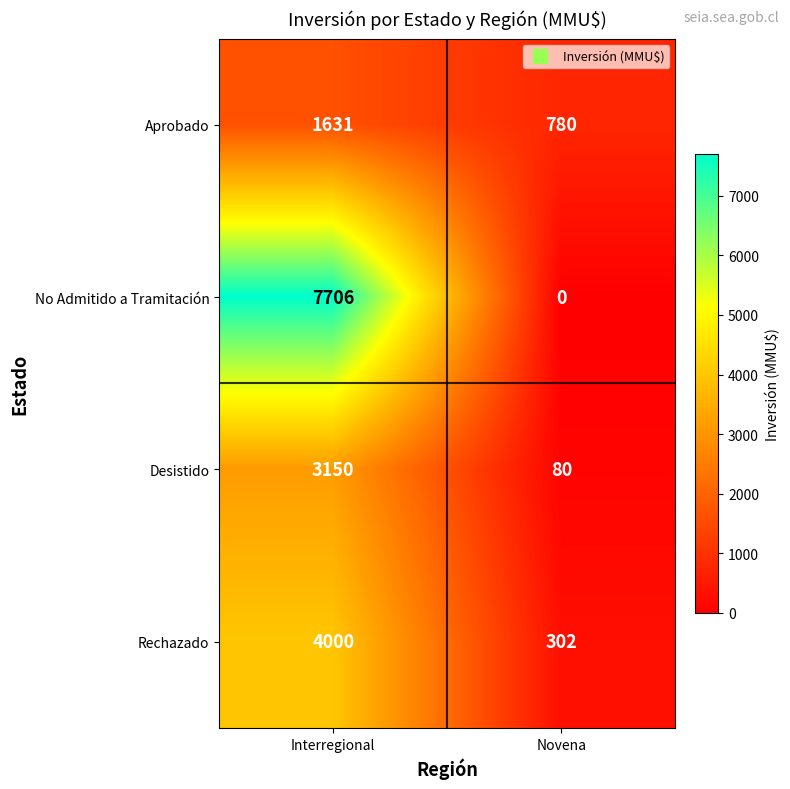

Rank the series by their maximum value, from highest to lowest.

No Admitido a Tramitación, Rechazado, Desistido, Aprobado